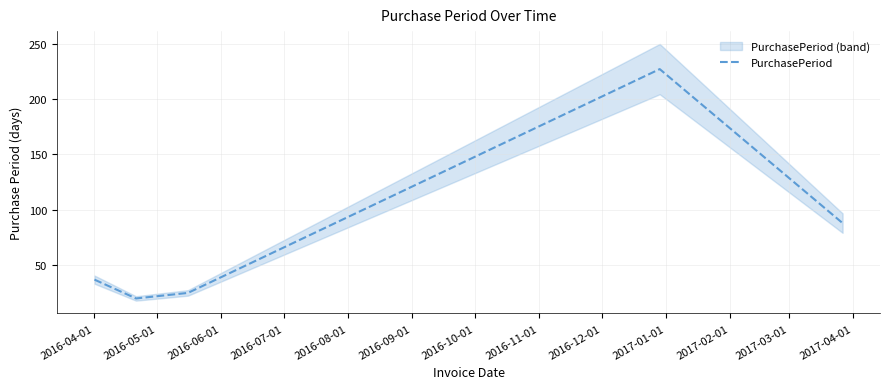

What is the label of the 4th point from the right?

2016-05-01